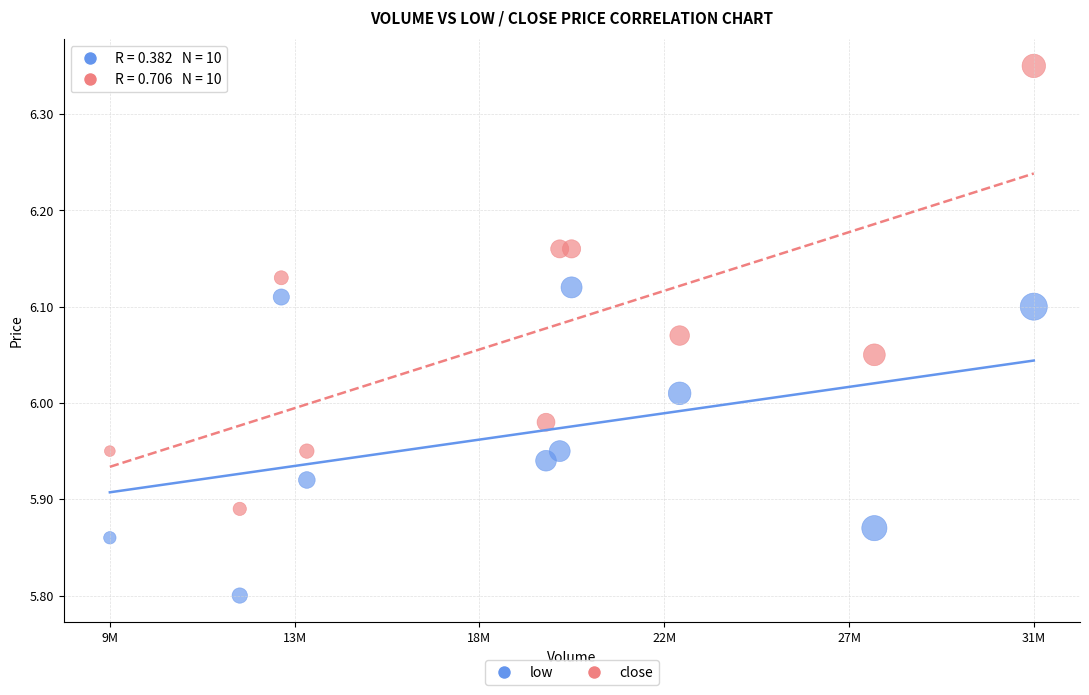

Which series contains the lowest Y value?

low